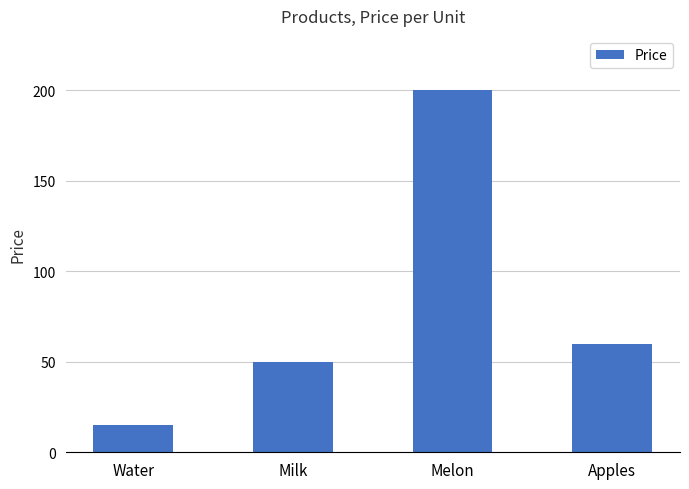

Which label corresponds to the smallest value in the chart?

Water